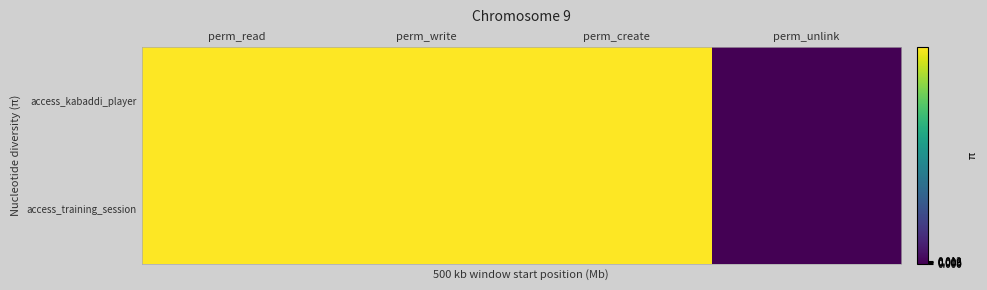

Which series has the largest total across all categories?

access_kabaddi_player